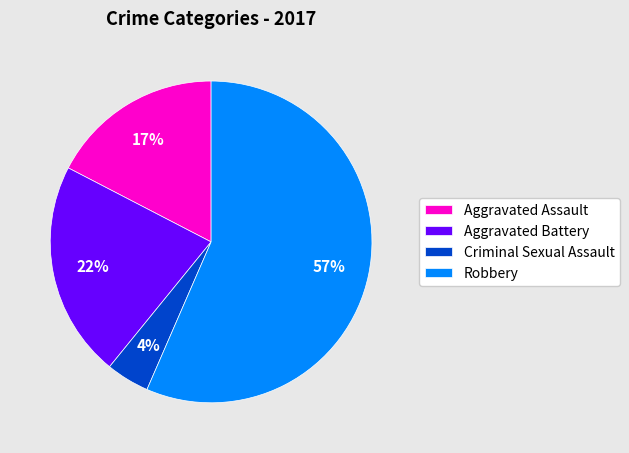

Rank the categories by value from lowest to highest.

Criminal Sexual Assault, Aggravated Assault, Aggravated Battery, Robbery